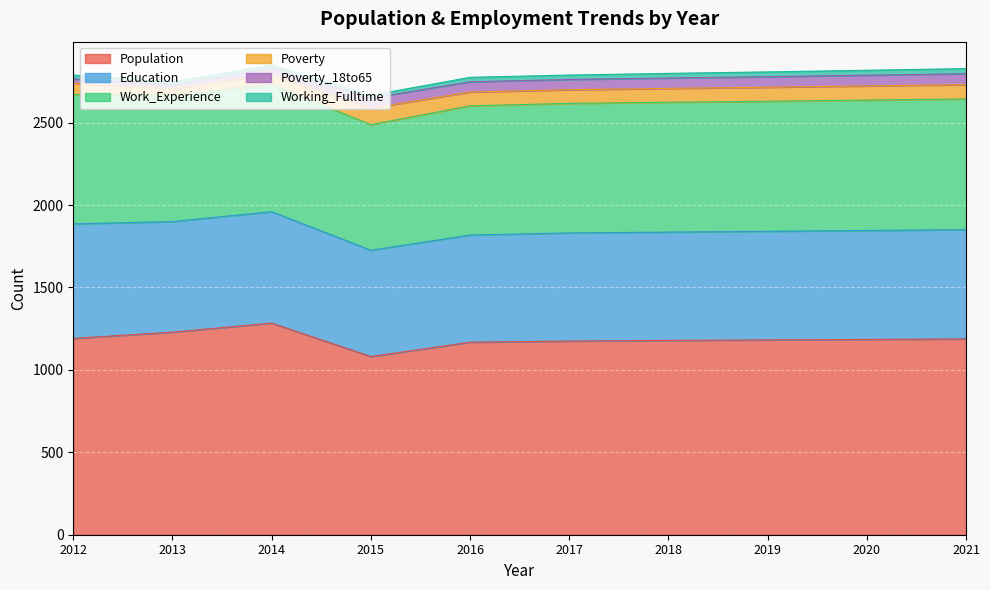

Which series has the widest spread of values?

Population